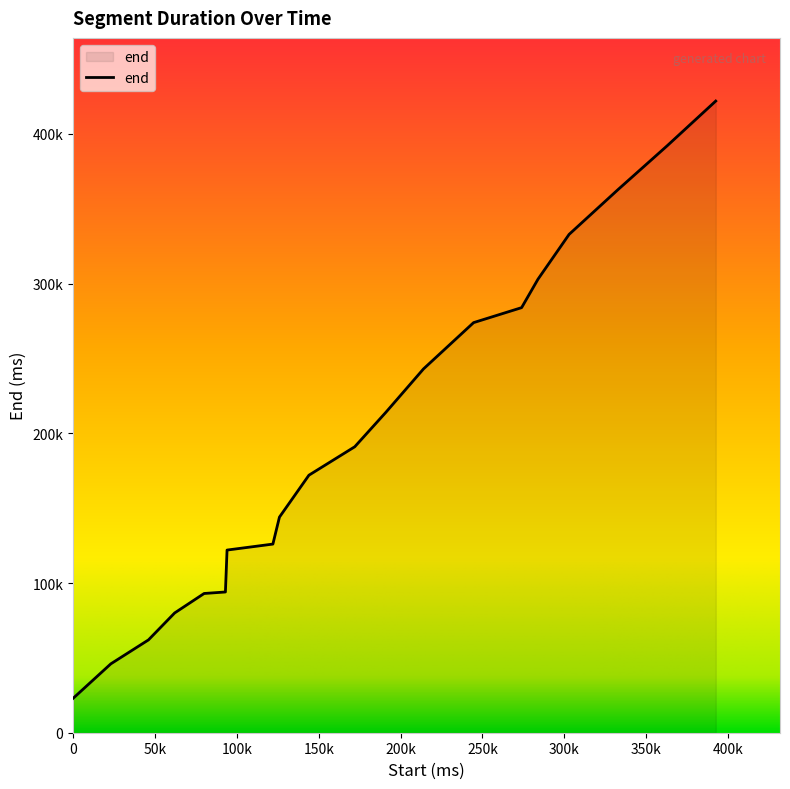

Is this an area chart (filled region under the line)?

Yes